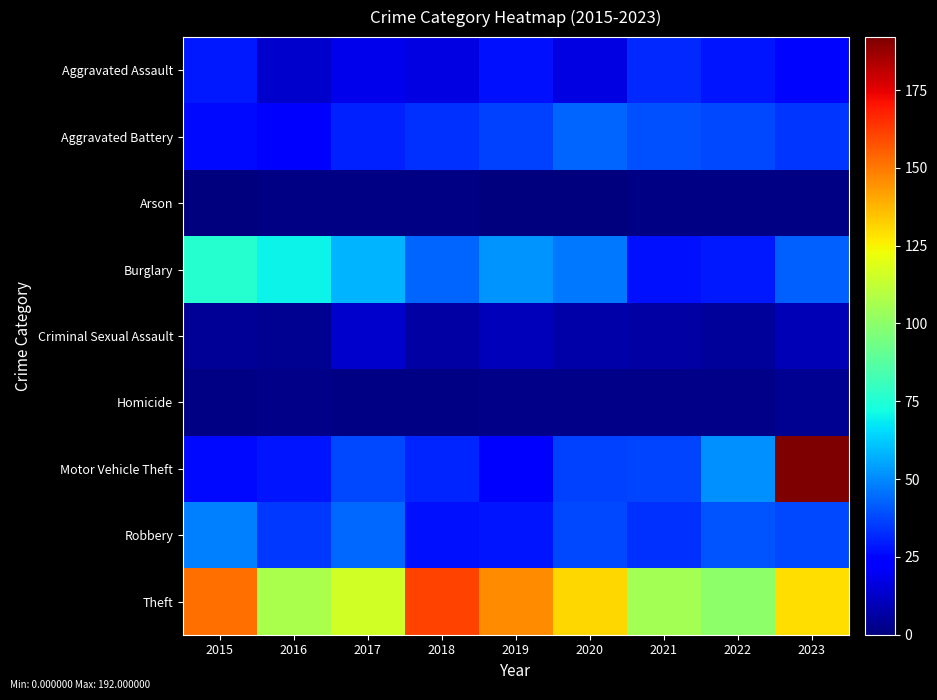

Reading right to left, list all the values displayed in this chart.

Aggravated Assault: 2023=25	2022=28	2021=32	2020=17	2019=27	2018=17	2017=18	2016=13	2015=29
Aggravated Battery: 2023=34	2022=38	2021=39	2020=43	2019=36	2018=33	2017=30	2016=23	2015=26
Arson: 2023=1	2022=1	2021=1	2020=0	2019=0	2018=1	2017=1	2016=1	2015=0
Burglary: 2023=42	2022=29	2021=27	2020=47	2019=52	2018=43	2017=58	2016=70	2015=76
Criminal Sexual Assault: 2023=9	2022=5	2021=6	2020=7	2019=10	2018=6	2017=13	2016=3	2015=4
Homicide: 2023=3	2022=2	2021=2	2020=2	2019=2	2018=1	2017=1	2016=2	2015=1
Motor Vehicle Theft: 2023=192	2022=51	2021=37	2020=36	2019=22	2018=31	2017=38	2016=28	2015=26
Robbery: 2023=38	2022=40	2021=33	2020=38	2019=28	2018=27	2017=44	2016=35	2015=48
Theft: 2023=129	2022=100	2021=105	2020=131	2019=146	2018=161	2017=116	2016=107	2015=152